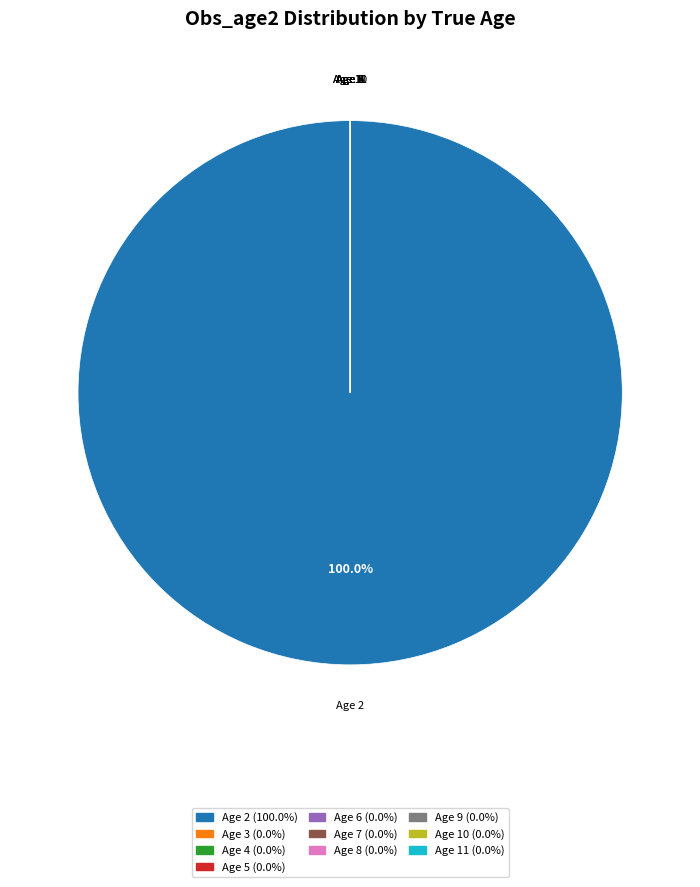

The Age 5 slice represents 1% of the pie. True or false?

False